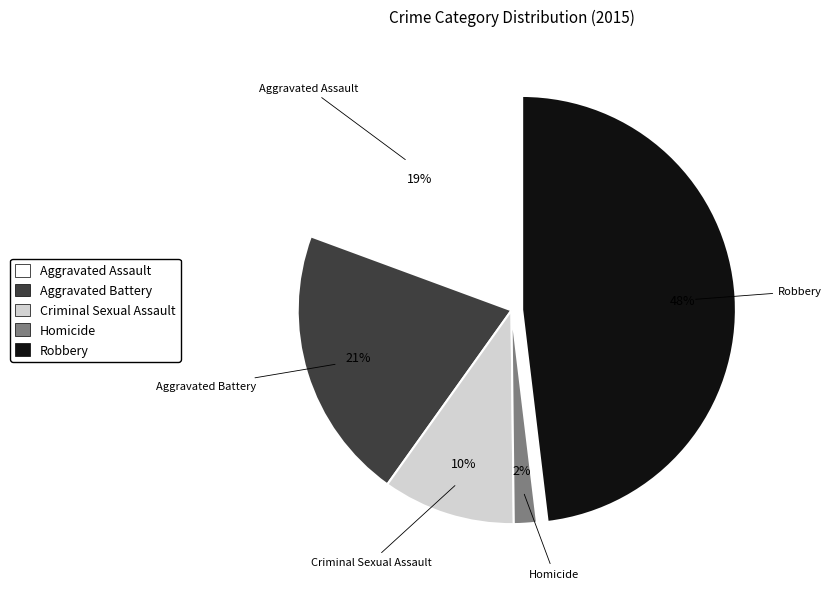

What percentage is the Aggravated Assault slice, to the nearest percent?

19%